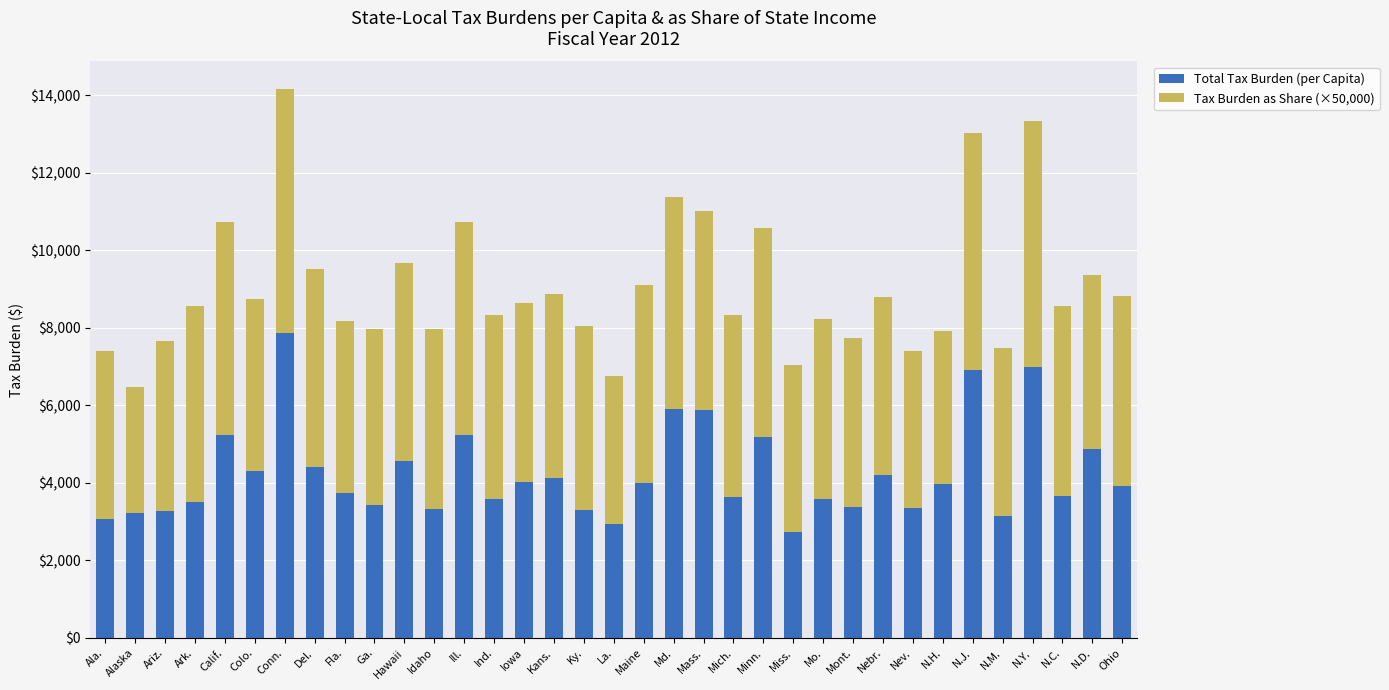

What is the difference between the maximum and second lowest values in the Total Tax Burden (per Capita) series?

4919